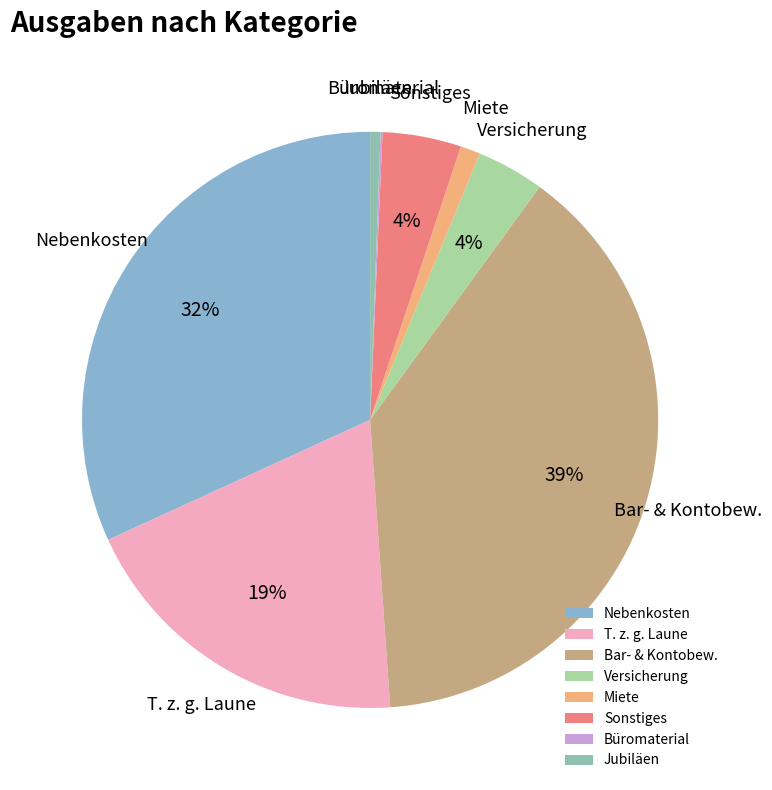

To the nearest percent, what is the average slice percentage?

12%